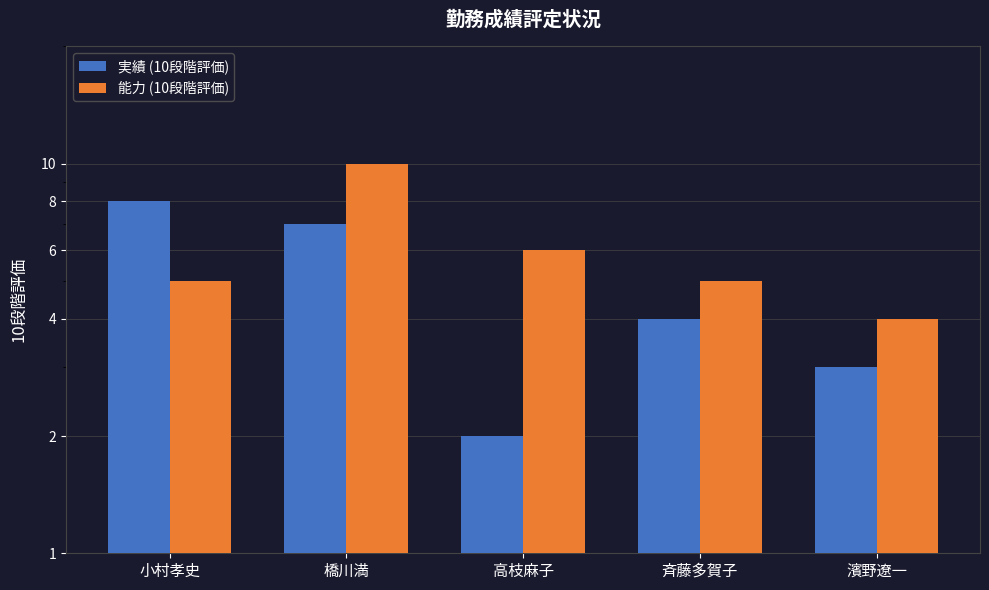

At how many categories does at least one series exceed 5?

3